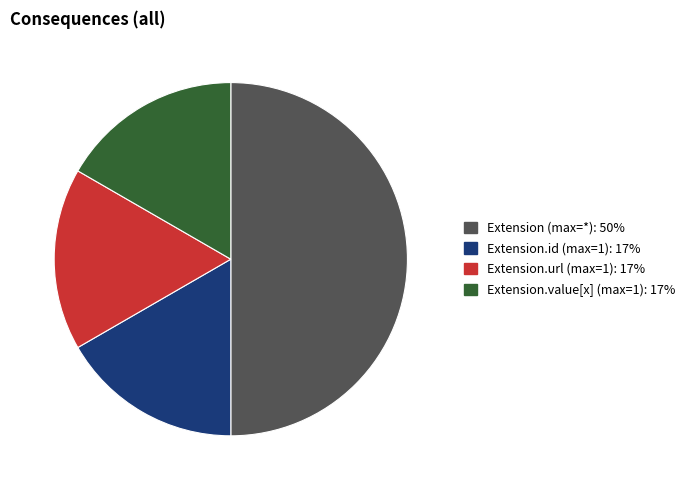

Does any single category account for the majority?

Yes